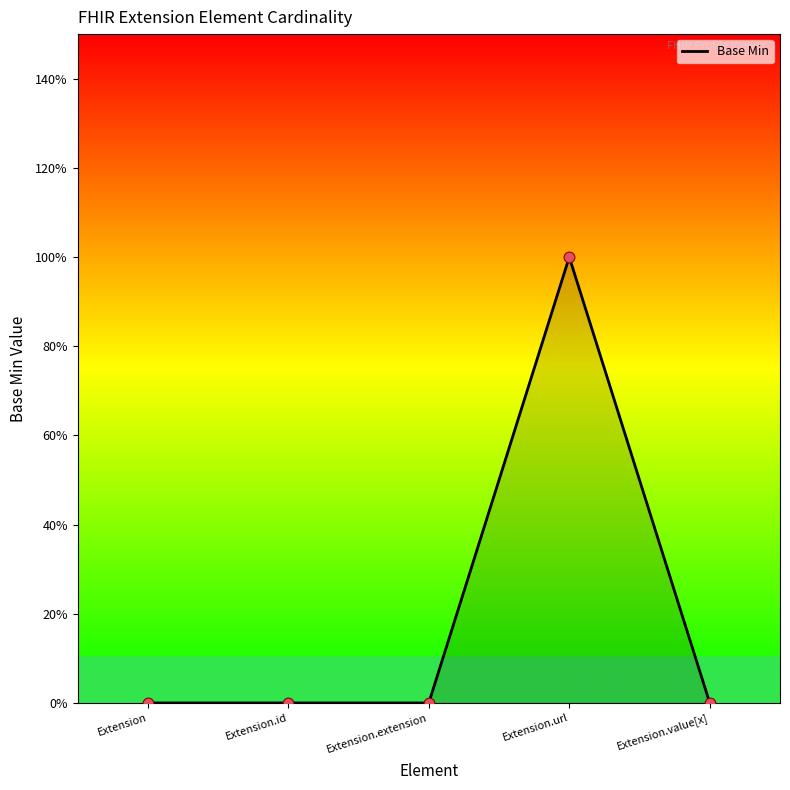

What is the change in value from Extension.id to Extension.url?

+1